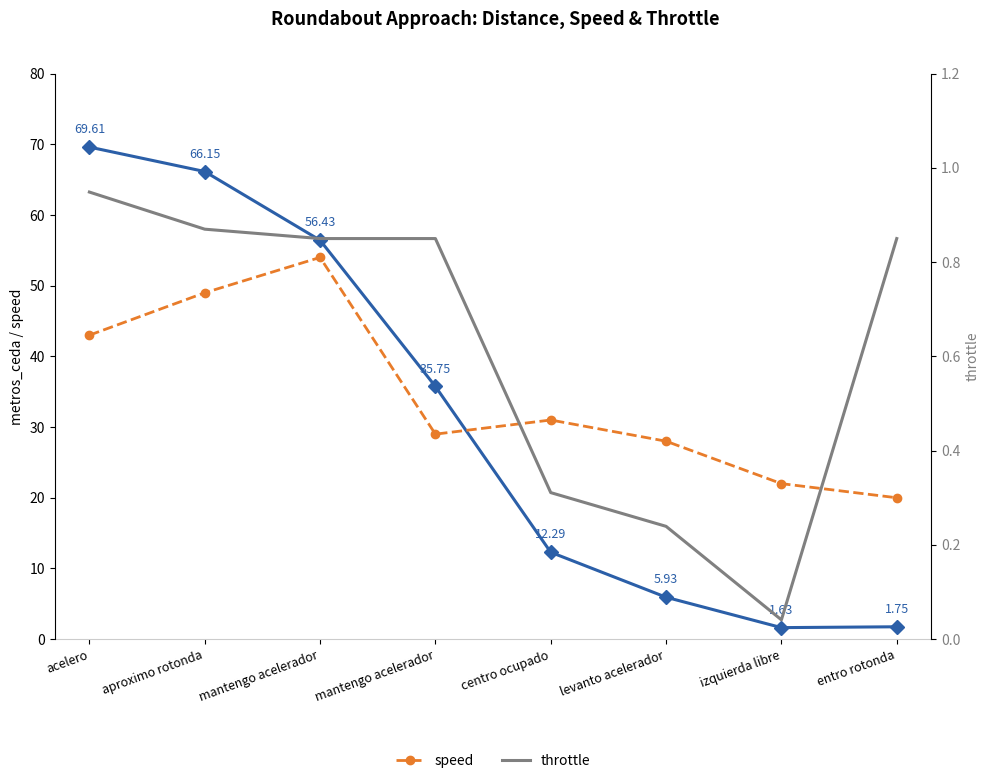

List the labels in order of metros_ceda value, largest first.

acelero, aproximo rotonda, mantengo acelerador, mantengo acelerador, centro ocupado, levanto acelerador, entro rotonda, izquierda libre